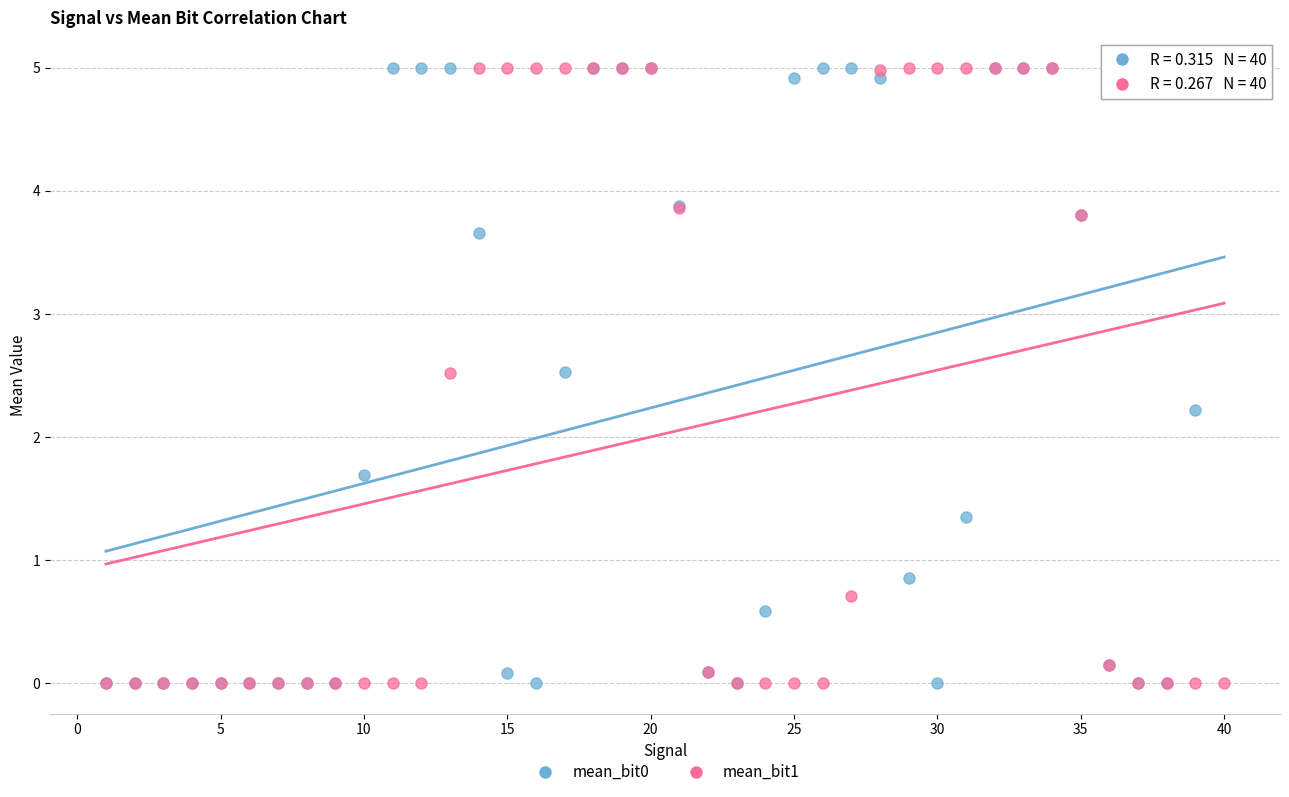

Across all series, what Y value is closest to 2?

2.2